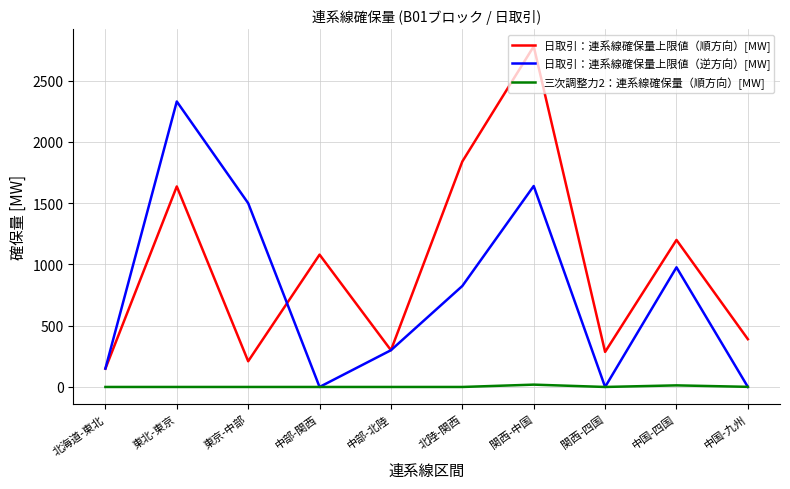

What is the difference between the highest and lowest values at 北陸-関西?

1840.4